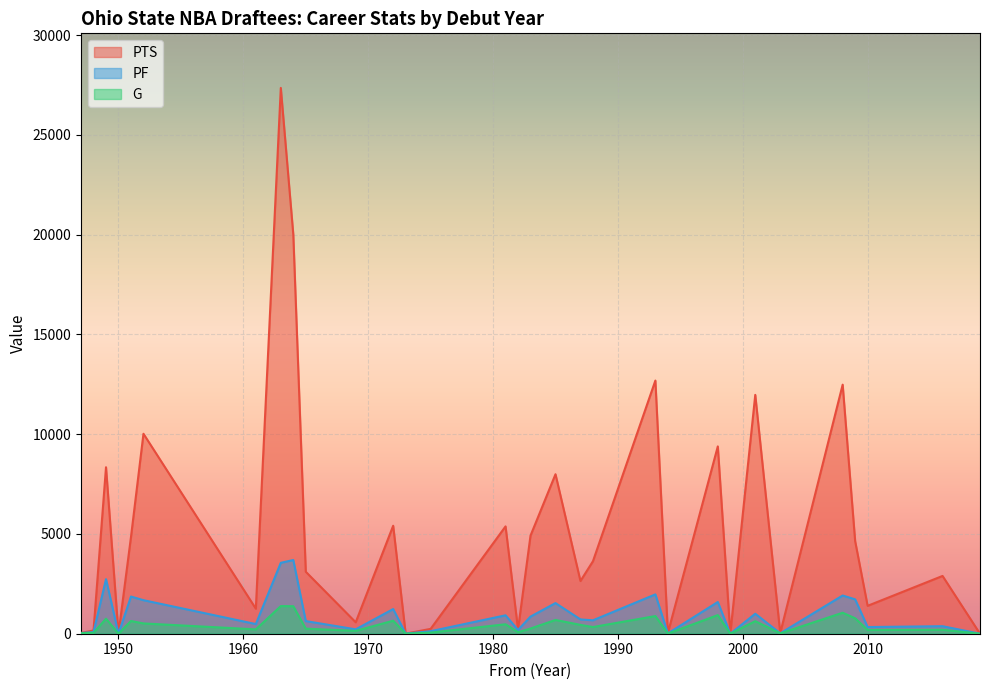

In PF, how many points are lower than both neighbors (excluding endpoints)?

10